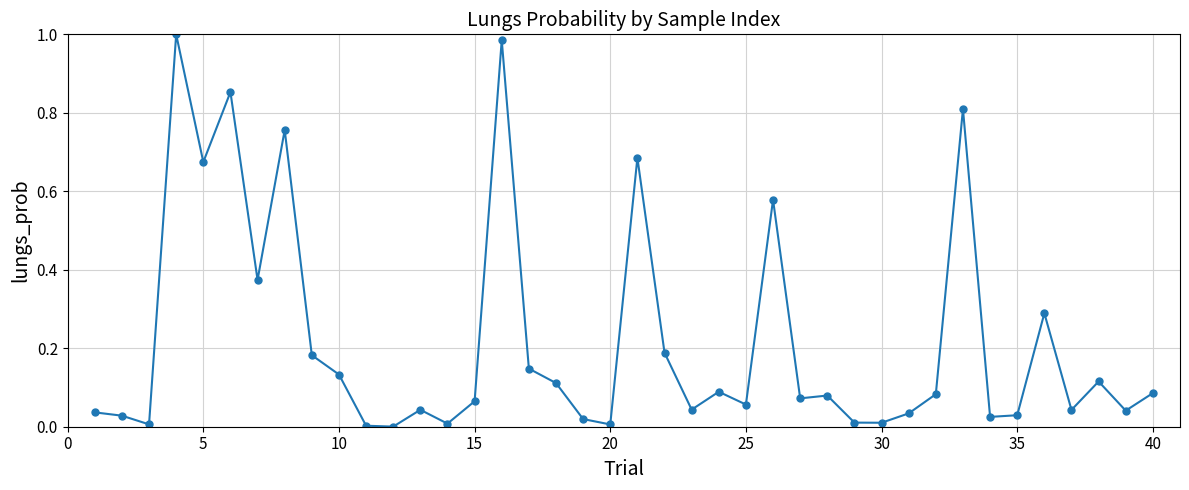

What is the sum of all values?

8.8